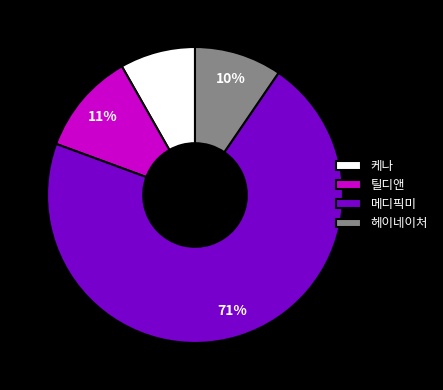

What is the ratio of the value at 틸디앤 to the value at 케나?

1.4